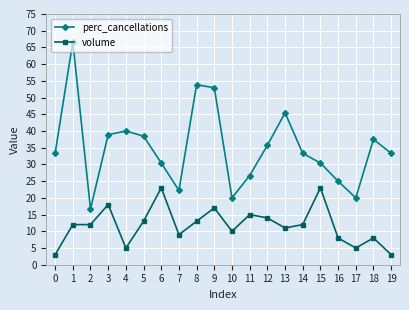

Which series has the largest total across all categories?

perc_cancellations